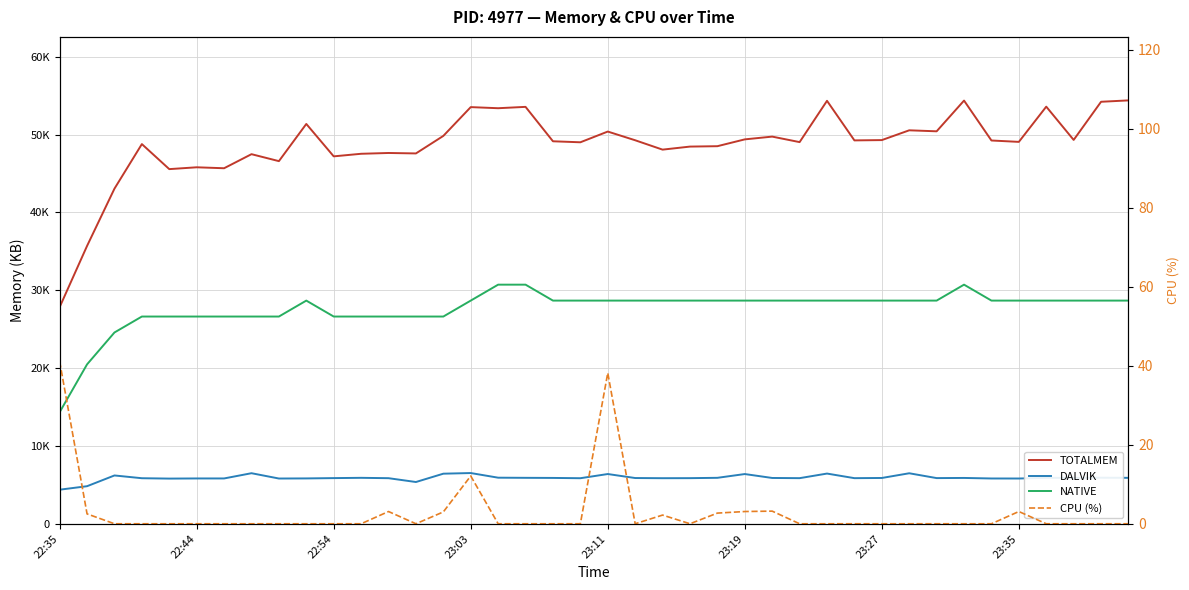

True or false: NATIVE has more than 0 interior local peaks.

True